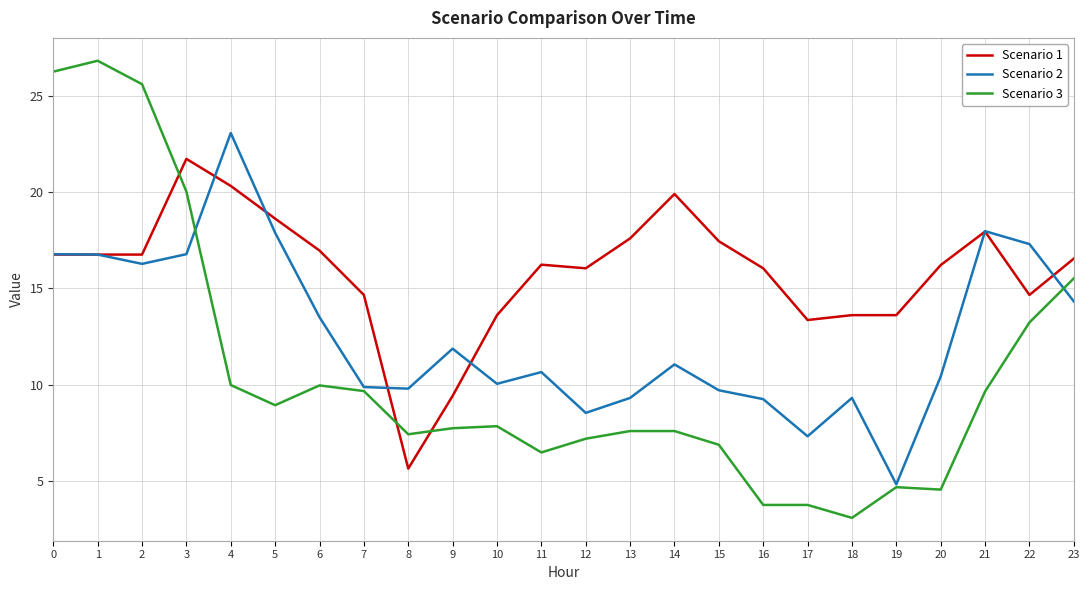

Where is the first local minimum for Scenario 3?

5